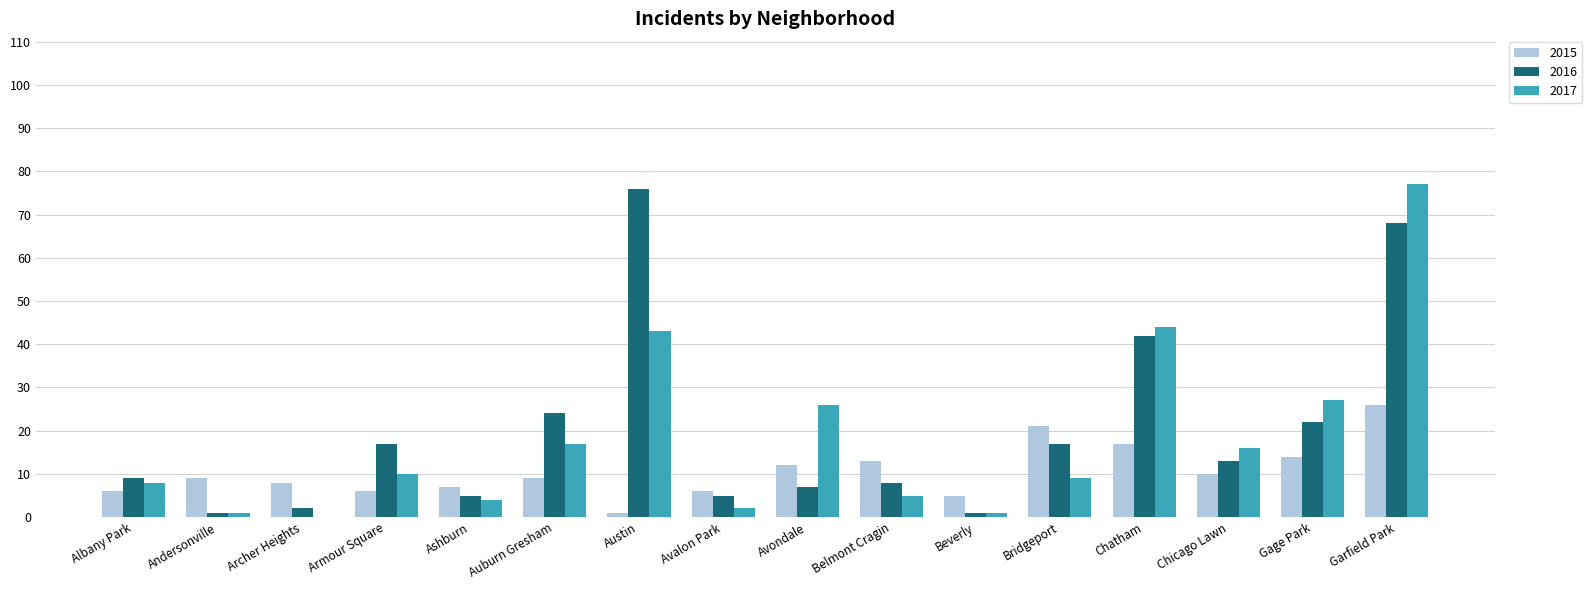

Which category has the highest value in the 2016 series?

Austin